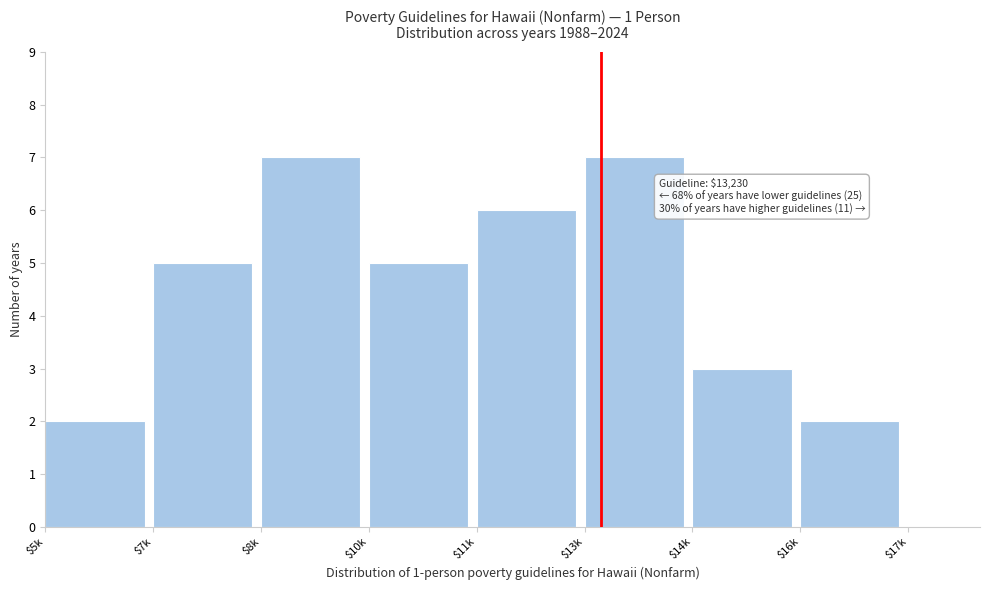

What is the sum of all values?

37